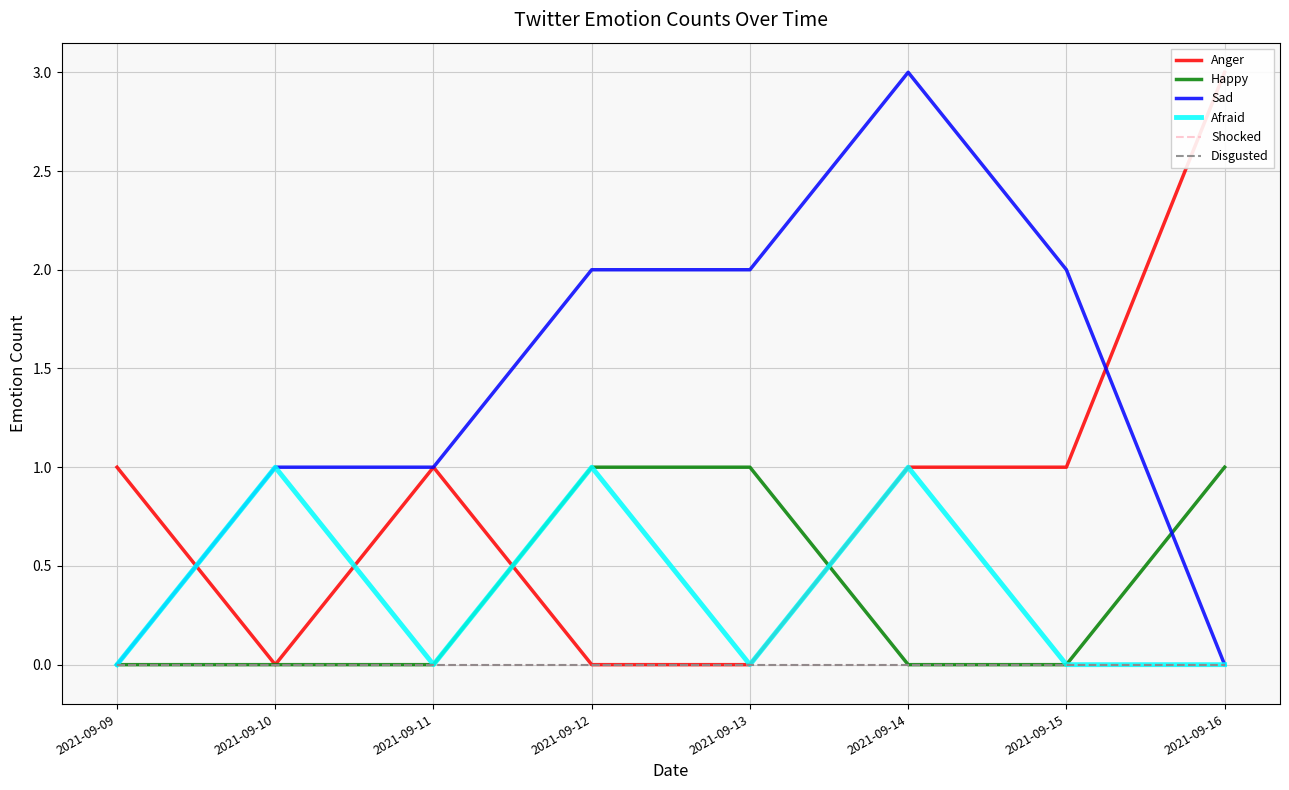

At 2021-09-16, list the series in order from smallest to largest.

Sad, Afraid, Shocked, Disgusted, Happy, Anger